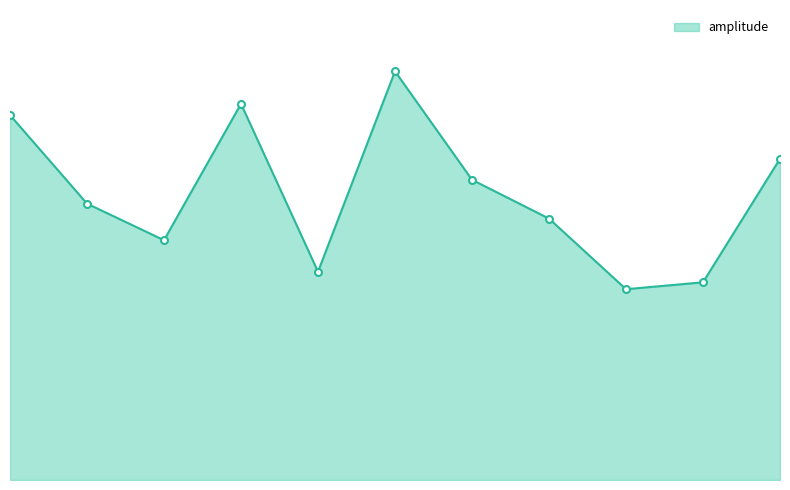

Is this an area chart (filled region under the line)?

Yes